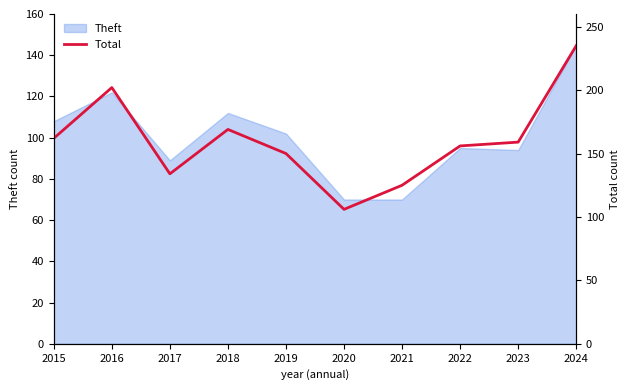

Where is the data nearest to the value 170?

2018